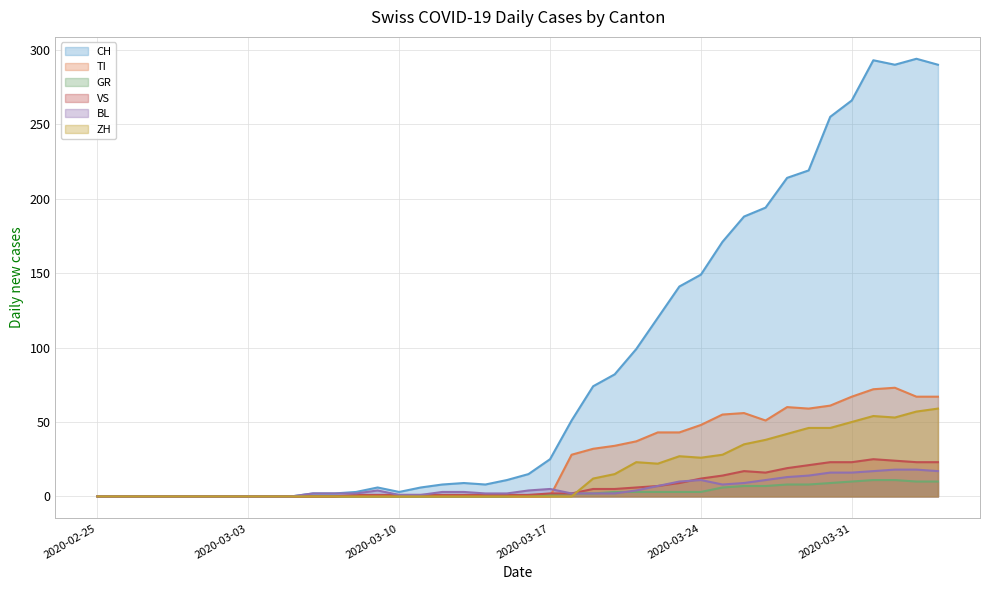

Reading right to left, extract all data points from this chart.

CH: 2020-04-04=290	2020-04-03=294	2020-04-02=290	2020-04-01=293	2020-03-31=266	2020-03-30=255	2020-03-29=219	2020-03-28=214	2020-03-27=194	2020-03-26=188	2020-03-25=171	2020-03-24=149	2020-03-23=141	2020-03-22=120	2020-03-21=99	2020-03-20=82	2020-03-19=74	2020-03-18=51	2020-03-17=25	2020-03-16=15	2020-03-15=11	2020-03-14=8	2020-03-13=9	2020-03-12=8	2020-03-11=6	2020-03-10=3	2020-03-09=6	2020-03-08=3	2020-03-07=2	2020-03-06=2	2020-03-05=0	2020-03-04=0	2020-03-03=0	2020-03-02=0	2020-03-01=0	2020-02-29=0	2020-02-28=0	2020-02-27=0	2020-02-26=0	2020-02-25=0
TI: 2020-04-04=67	2020-04-03=67	2020-04-02=73	2020-04-01=72	2020-03-31=67	2020-03-30=61	2020-03-29=59	2020-03-28=60	2020-03-27=51	2020-03-26=56	2020-03-25=55	2020-03-24=48	2020-03-23=43	2020-03-22=43	2020-03-21=37	2020-03-20=34	2020-03-19=32	2020-03-18=28	2020-03-17=0	2020-03-16=0	2020-03-15=0	2020-03-14=0	2020-03-13=0	2020-03-12=0	2020-03-11=0	2020-03-10=0	2020-03-09=0	2020-03-08=0	2020-03-07=0	2020-03-06=0	2020-03-05=0	2020-03-04=0	2020-03-03=0	2020-03-02=0	2020-03-01=0	2020-02-29=0	2020-02-28=0	2020-02-27=0	2020-02-26=0	2020-02-25=0
GR: 2020-04-04=10	2020-04-03=10	2020-04-02=11	2020-04-01=11	2020-03-31=10	2020-03-30=9	2020-03-29=8	2020-03-28=8	2020-03-27=7	2020-03-26=7	2020-03-25=6	2020-03-24=3	2020-03-23=3	2020-03-22=3	2020-03-21=3	2020-03-20=3	2020-03-19=2	2020-03-18=2	2020-03-17=1	2020-03-16=1	2020-03-15=0	2020-03-14=0	2020-03-13=0	2020-03-12=0	2020-03-11=0	2020-03-10=0	2020-03-09=0	2020-03-08=0	2020-03-07=0	2020-03-06=0	2020-03-05=0	2020-03-04=0	2020-03-03=0	2020-03-02=0	2020-03-01=0	2020-02-29=0	2020-02-28=0	2020-02-27=0	2020-02-26=0	2020-02-25=0
VS: 2020-04-04=23	2020-04-03=23	2020-04-02=24	2020-04-01=25	2020-03-31=23	2020-03-30=23	2020-03-29=21	2020-03-28=19	2020-03-27=16	2020-03-26=17	2020-03-25=14	2020-03-24=12	2020-03-23=9	2020-03-22=7	2020-03-21=6	2020-03-20=5	2020-03-19=5	2020-03-18=2	2020-03-17=2	2020-03-16=1	2020-03-15=1	2020-03-14=1	2020-03-13=1	2020-03-12=1	2020-03-11=1	2020-03-10=1	2020-03-09=1	2020-03-08=1	2020-03-07=0	2020-03-06=0	2020-03-05=0	2020-03-04=0	2020-03-03=0	2020-03-02=0	2020-03-01=0	2020-02-29=0	2020-02-28=0	2020-02-27=0	2020-02-26=0	2020-02-25=0
BL: 2020-04-04=17	2020-04-03=18	2020-04-02=18	2020-04-01=17	2020-03-31=16	2020-03-30=16	2020-03-29=14	2020-03-28=13	2020-03-27=11	2020-03-26=9	2020-03-25=8	2020-03-24=11	2020-03-23=10	2020-03-22=7	2020-03-21=4	2020-03-20=2	2020-03-19=2	2020-03-18=2	2020-03-17=5	2020-03-16=4	2020-03-15=2	2020-03-14=2	2020-03-13=3	2020-03-12=3	2020-03-11=1	2020-03-10=1	2020-03-09=4	2020-03-08=2	2020-03-07=2	2020-03-06=2	2020-03-05=0	2020-03-04=0	2020-03-03=0	2020-03-02=0	2020-03-01=0	2020-02-29=0	2020-02-28=0	2020-02-27=0	2020-02-26=0	2020-02-25=0
ZH: 2020-04-04=59	2020-04-03=57	2020-04-02=53	2020-04-01=54	2020-03-31=50	2020-03-30=46	2020-03-29=46	2020-03-28=42	2020-03-27=38	2020-03-26=35	2020-03-25=28	2020-03-24=26	2020-03-23=27	2020-03-22=22	2020-03-21=23	2020-03-20=15	2020-03-19=12	2020-03-18=0	2020-03-17=0	2020-03-16=0	2020-03-15=0	2020-03-14=0	2020-03-13=0	2020-03-12=0	2020-03-11=0	2020-03-10=0	2020-03-09=0	2020-03-08=0	2020-03-07=0	2020-03-06=0	2020-03-05=0	2020-03-04=0	2020-03-03=0	2020-03-02=0	2020-03-01=0	2020-02-29=0	2020-02-28=0	2020-02-27=0	2020-02-26=0	2020-02-25=0